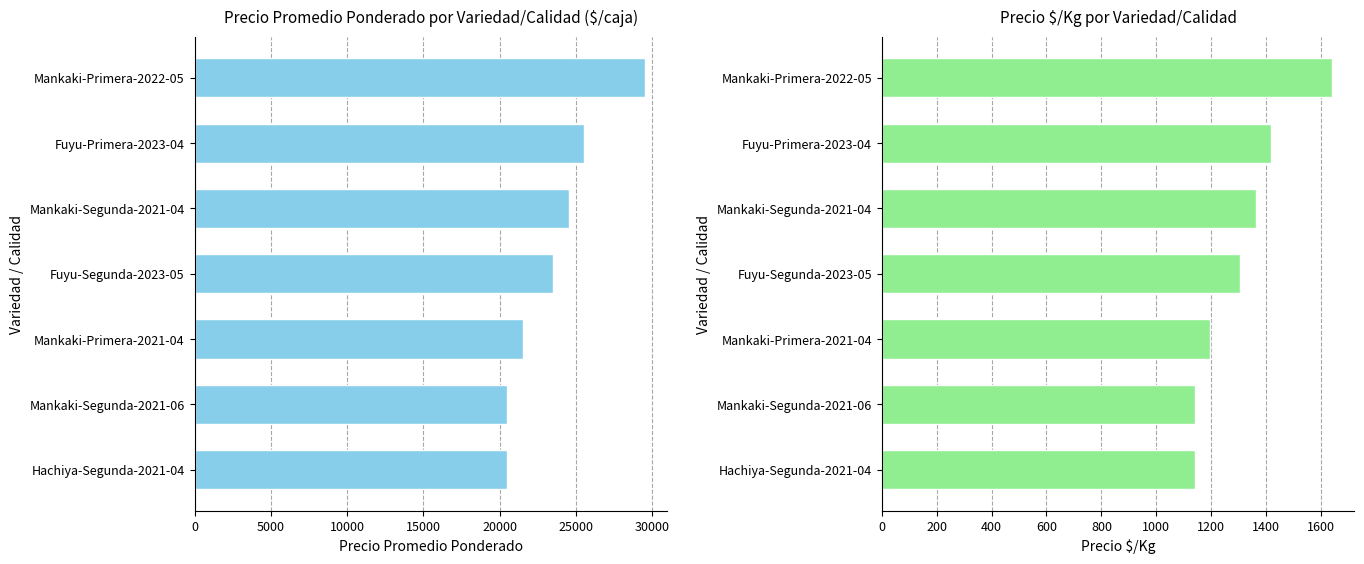

What is the approximate value of Precio $/Kg at 20000?

1361